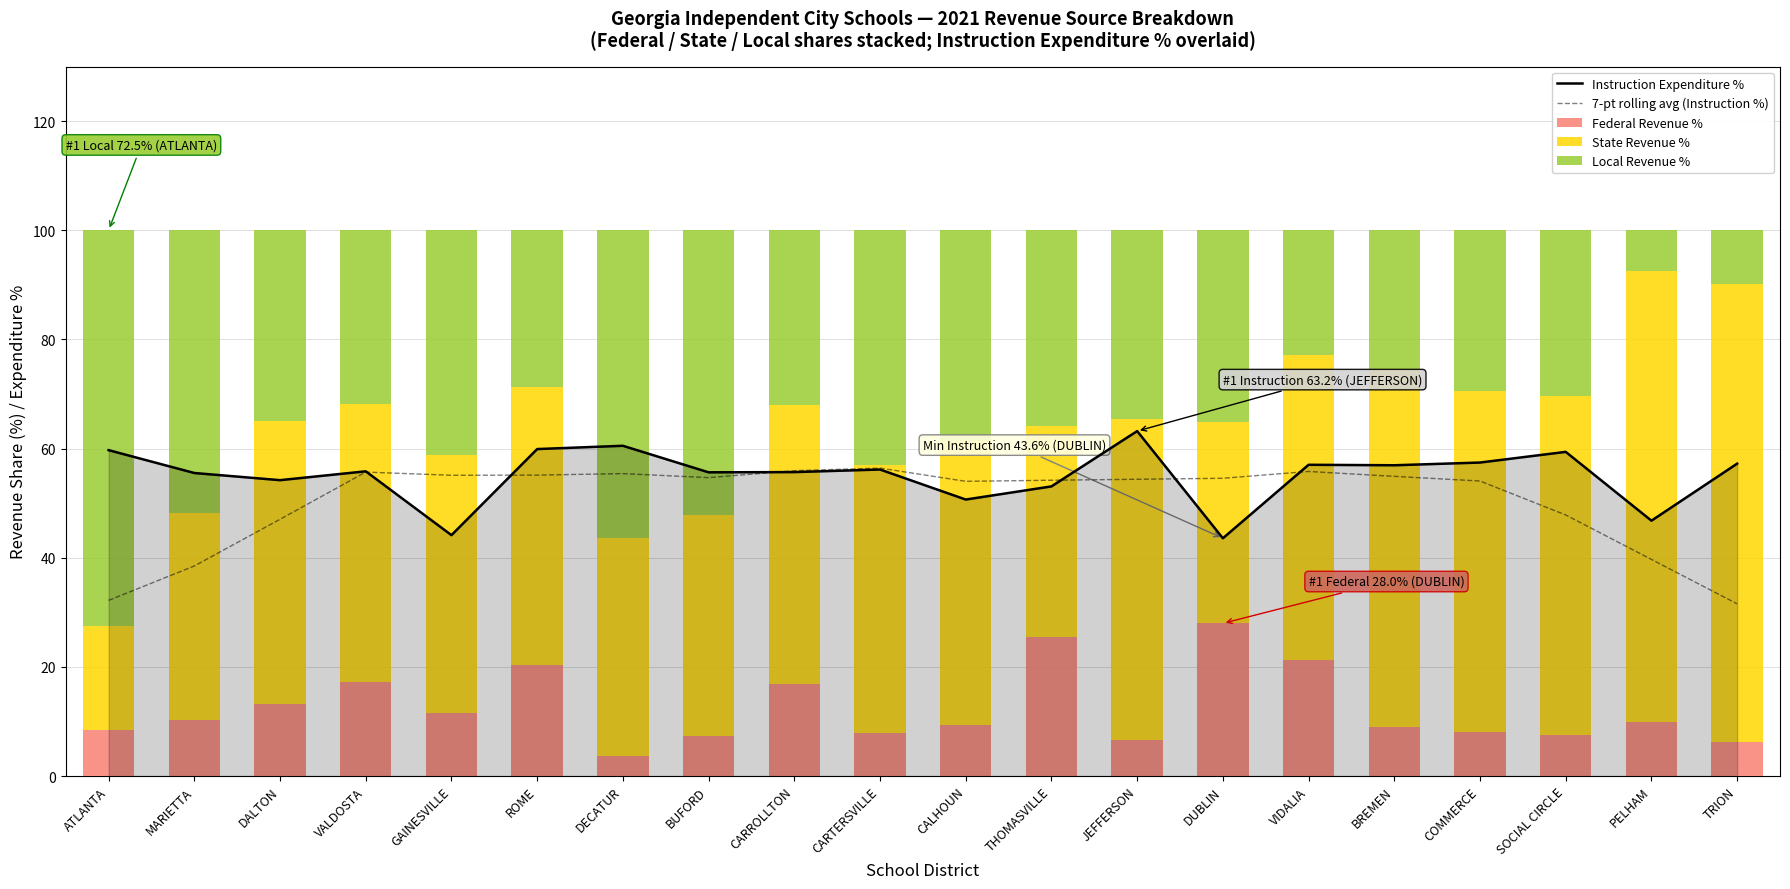

Reading right to left, list all the values displayed in this chart.

Instruction Expenditure %: TRION=57.2	PELHAM=46.8	SOCIAL CIRCLE=59.4	COMMERCE=57.4	BREMEN=56.9	VIDALIA=57.0	DUBLIN=43.6	JEFFERSON=63.2	THOMASVILLE=53.1	CALHOUN=50.7	CARTERSVILLE=56.2	CARROLLTON=55.7	BUFORD=55.7	DECATUR=60.5	ROME=59.9	GAINESVILLE=44.1	VALDOSTA=55.8	DALTON=54.2	MARIETTA=55.5	ATLANTA=59.7
7-pt rolling avg (Instruction %): TRION=31.6	PELHAM=39.7	SOCIAL CIRCLE=47.8	COMMERCE=54.1	BREMEN=54.9	VIDALIA=55.8	DUBLIN=54.6	JEFFERSON=54.4	THOMASVILLE=54.2	CALHOUN=54.0	CARTERSVILLE=56.4	CARROLLTON=56.0	BUFORD=54.7	DECATUR=55.4	ROME=55.1	GAINESVILLE=55.1	VALDOSTA=55.7	DALTON=47.0	MARIETTA=38.5	ATLANTA=32.2
Federal Revenue %: TRION=6.3	PELHAM=9.9	SOCIAL CIRCLE=7.5	COMMERCE=8.1	BREMEN=8.9	VIDALIA=21.2	DUBLIN=28.0	JEFFERSON=6.7	THOMASVILLE=25.4	CALHOUN=9.3	CARTERSVILLE=7.9	CARROLLTON=16.8	BUFORD=7.3	DECATUR=3.7	ROME=20.4	GAINESVILLE=11.5	VALDOSTA=17.2	DALTON=13.2	MARIETTA=10.3	ATLANTA=8.5
State Revenue %: TRION=83.8	PELHAM=82.7	SOCIAL CIRCLE=62.1	COMMERCE=62.4	BREMEN=65.6	VIDALIA=55.9	DUBLIN=36.9	JEFFERSON=58.7	THOMASVILLE=38.8	CALHOUN=52.1	CARTERSVILLE=49.1	CARROLLTON=51.1	BUFORD=40.5	DECATUR=39.8	ROME=50.9	GAINESVILLE=47.4	VALDOSTA=50.9	DALTON=51.9	MARIETTA=37.8	ATLANTA=19.0
Local Revenue %: TRION=9.9	PELHAM=7.4	SOCIAL CIRCLE=30.4	COMMERCE=29.4	BREMEN=25.5	VIDALIA=22.9	DUBLIN=35.2	JEFFERSON=34.6	THOMASVILLE=35.8	CALHOUN=38.6	CARTERSVILLE=43.1	CARROLLTON=32.0	BUFORD=52.2	DECATUR=56.5	ROME=28.7	GAINESVILLE=41.1	VALDOSTA=31.8	DALTON=34.9	MARIETTA=51.8	ATLANTA=72.5